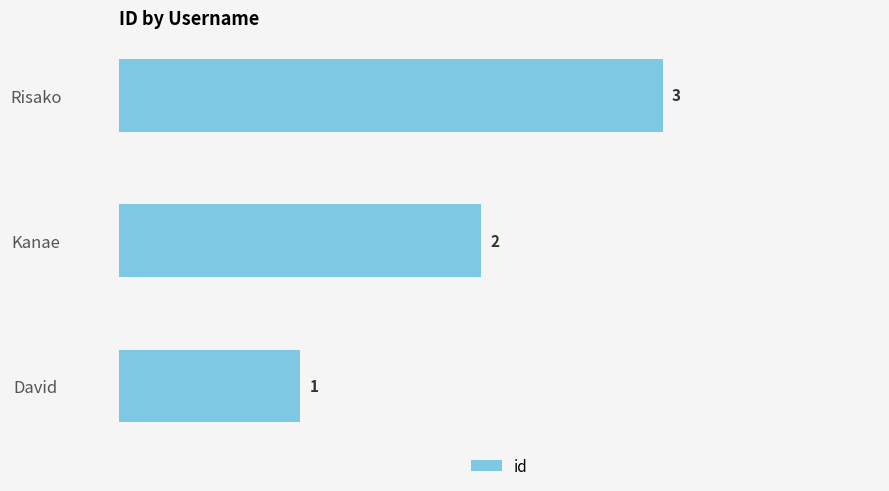

What is the smallest value displayed?

1